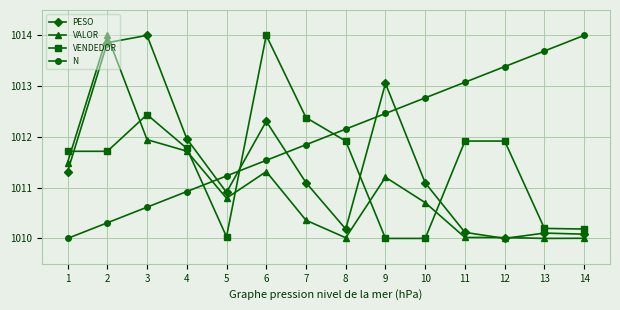

Which series changed the most between 3 and 7?

PESO